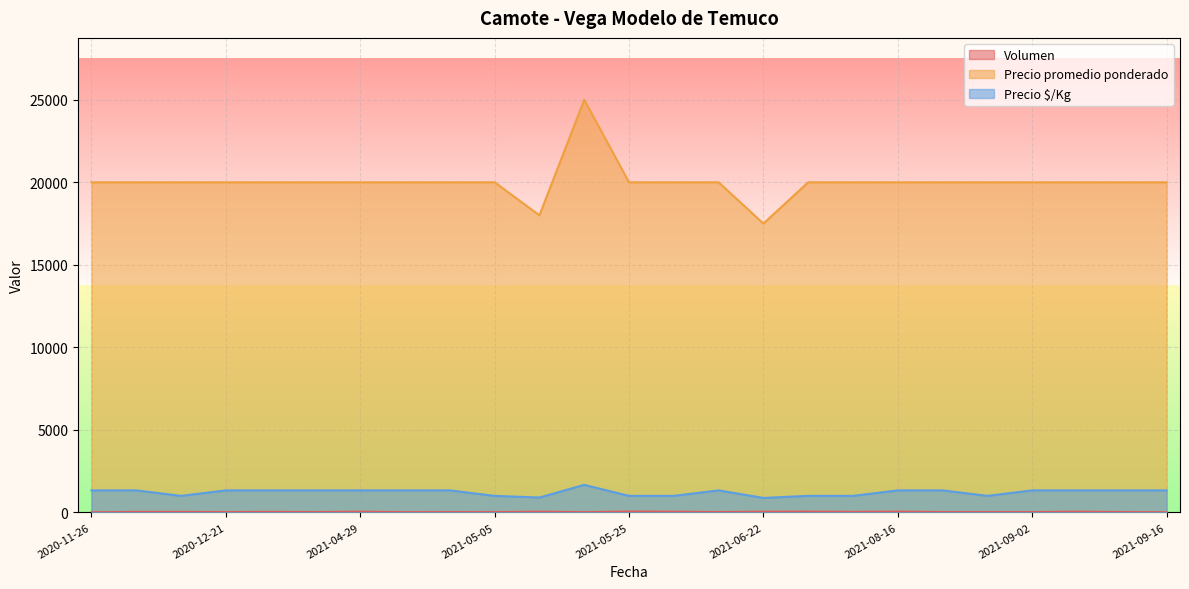

What is the total value across all series at 2020-12-21?

21353